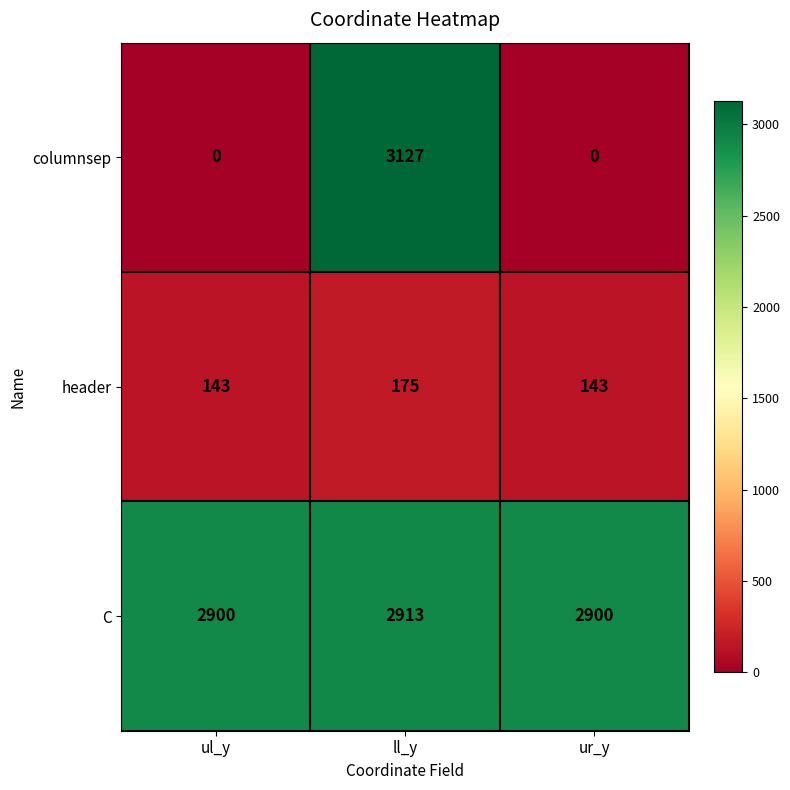

Which series has the largest range (max minus min)?

columnsep